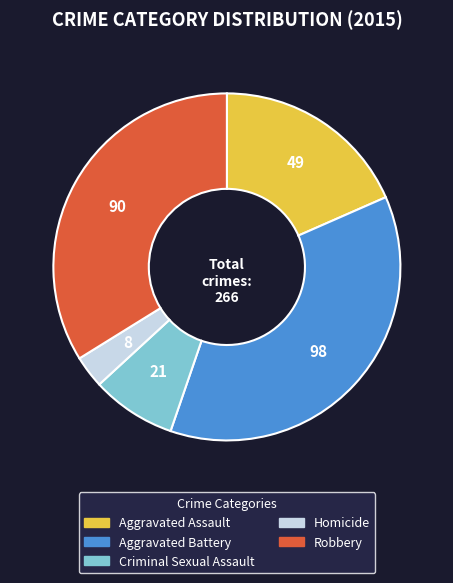

What is the smallest slice in the pie chart?

Homicide